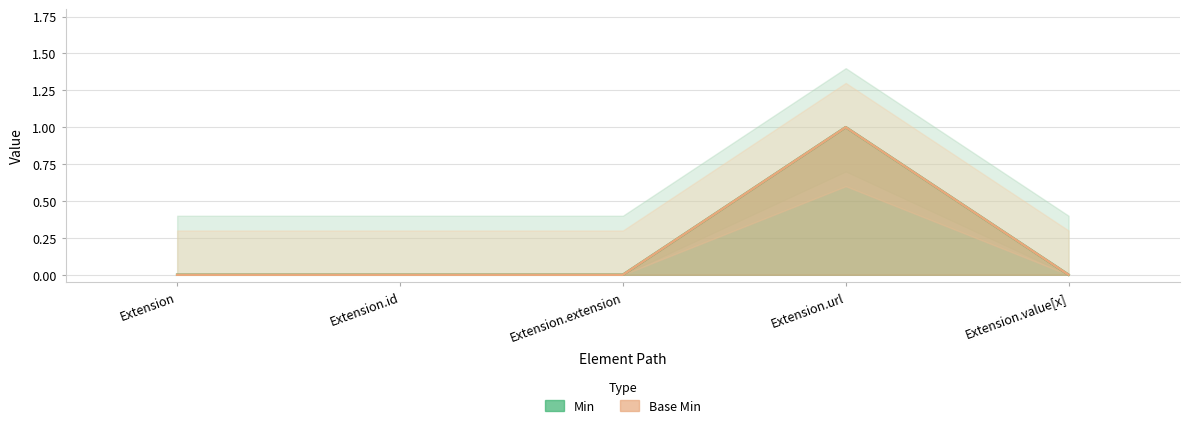

At which category is the sum across all series the highest?

Extension.url